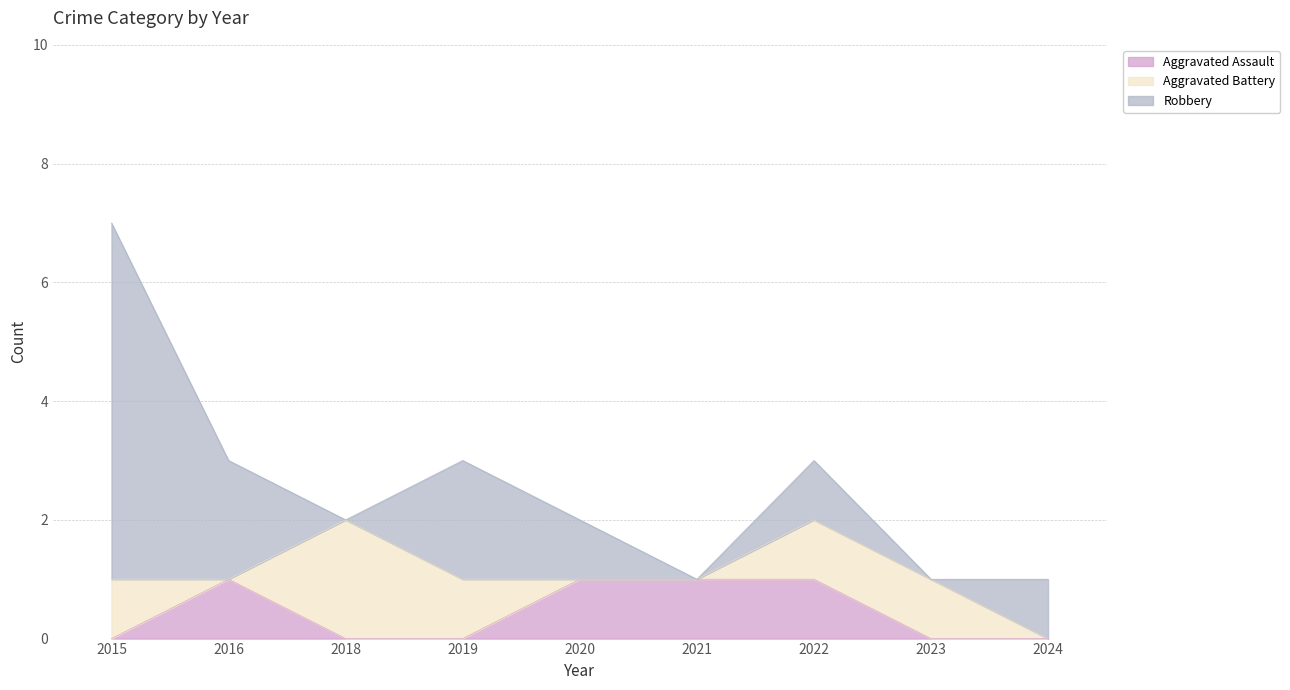

What is the difference between the maximum and minimum values in the Robbery series?

6